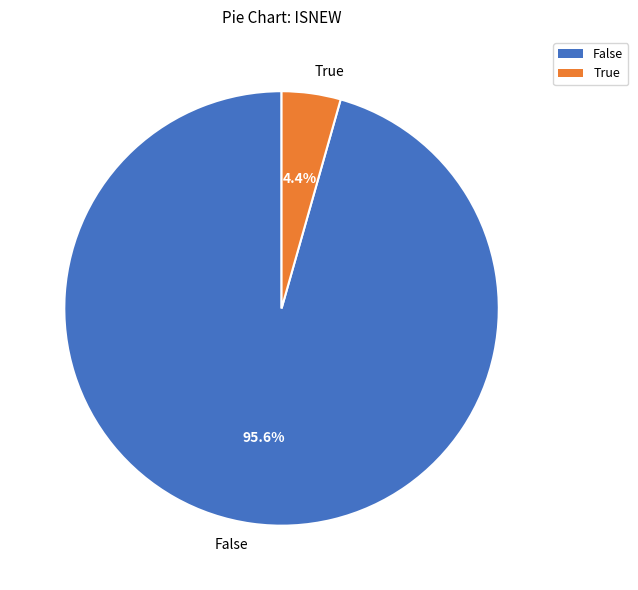

Which has a higher value, False or True?

False